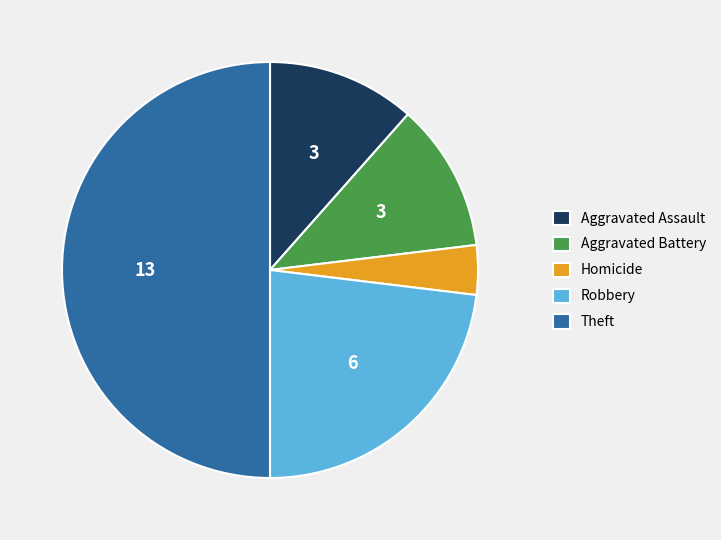

Is the sum of Homicide and Theft greater than half?

Yes